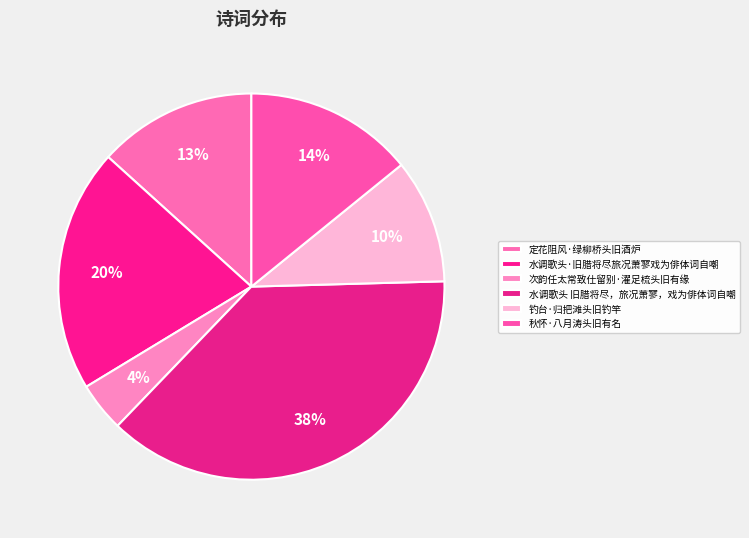

What portion of the pie excludes 秋怀·八月涛头旧有名?

85.9%